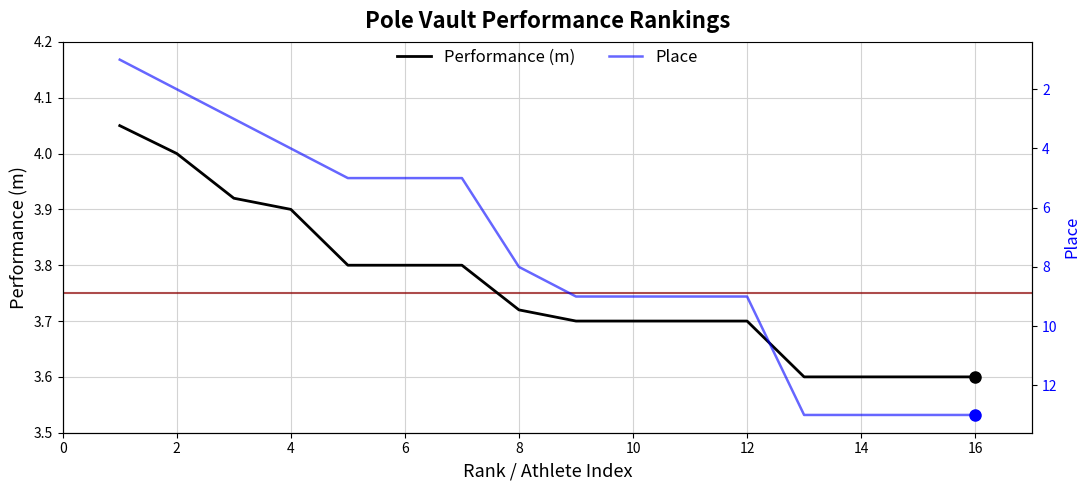

Reading left to right, list all the values displayed in this chart.

Performance (m): 4.0	4.0	3.9	3.9	3.8	3.8	3.8	3.7	3.7	3.7	3.7	3.7	3.6	3.6	3.6	3.6
Place: 1.0	2.0	3.0	4.0	5.0	5.0	5.0	8.0	9.0	9.0	9.0	9.0	13.0	13.0	13.0	13.0